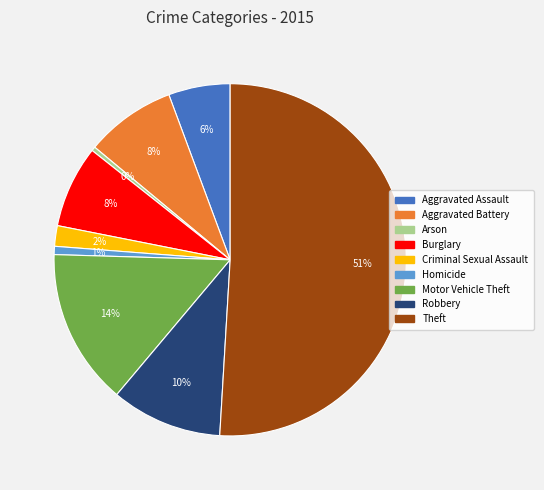

To the nearest percent, what is the combined percentage of Aggravated Battery and Theft?

59%